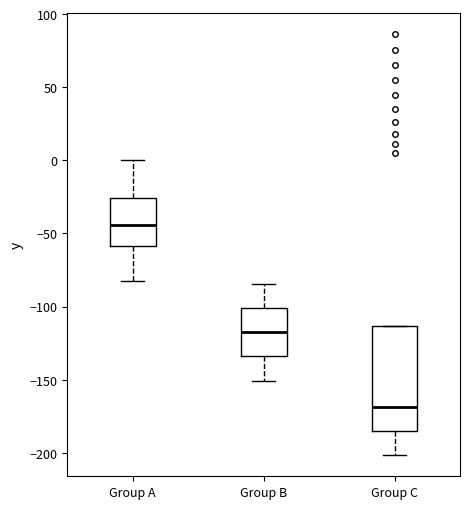

Reading left to right, transcribe this box plot: for each box, give where its median line is, the range the box spans, and where its two whiskers end, as read against the y-axis. The values are not printed on the chart, so give them approximately, as read against the axis.

Group A: median -45, box -60 to -25, whiskers -80 to 0
Group B: median -120, box -135 to -100, whiskers -150 to -85
Group C: median -170, box -185 to -115, whiskers -200 to -115